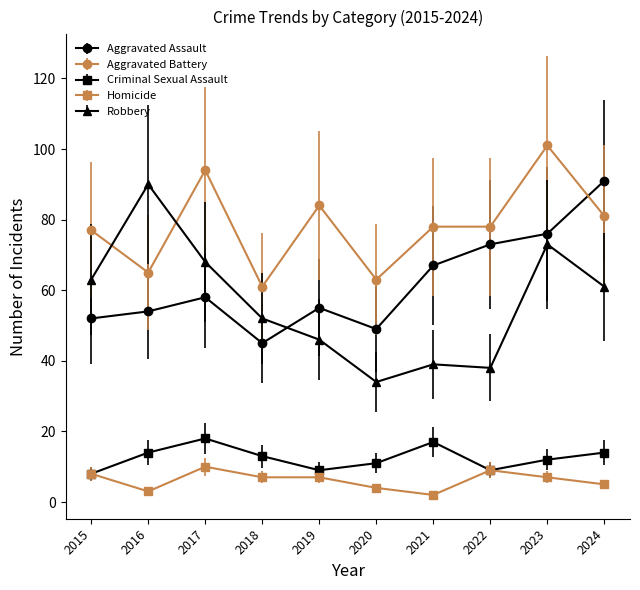

At 2020, list the series in order from smallest to largest.

Homicide, Criminal Sexual Assault, Robbery, Aggravated Assault, Aggravated Battery